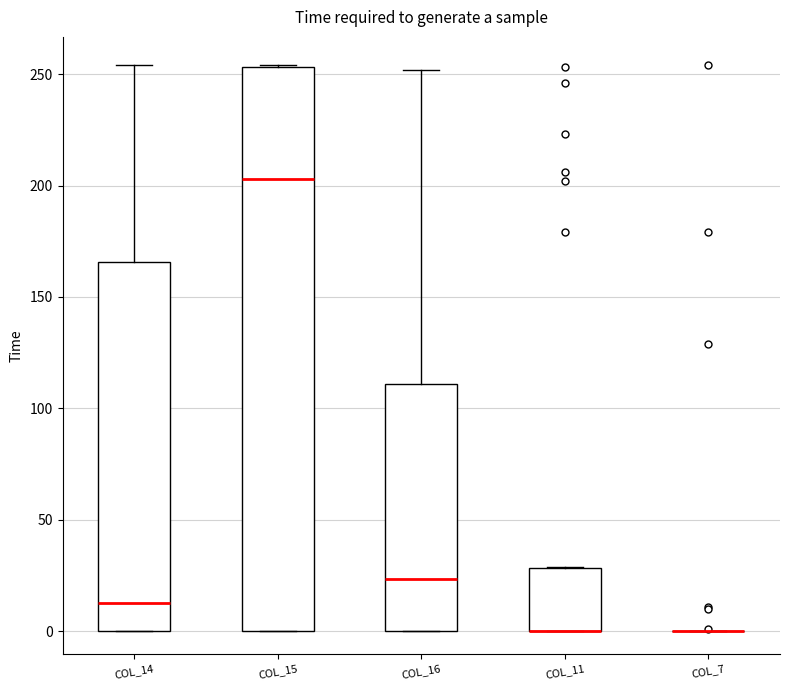

Reading left to right, read every box against the y-axis: the position of its median line, the range the box covers, and the ends of its whiskers. The values are not printed on the chart, so give them approximately, as read against the axis.

COL_14: median 15, box 0 to 165, whiskers 0 to 255
COL_15: median 205, box 0 to 255, whiskers 0 to 255
COL_16: median 25, box 0 to 110, whiskers 0 to 250
COL_11: median 0 (drawn on the box's lower edge), box 0 to 30, whiskers 0 to 30
COL_7: box collapsed to a line at 0, whiskers 0 to 0